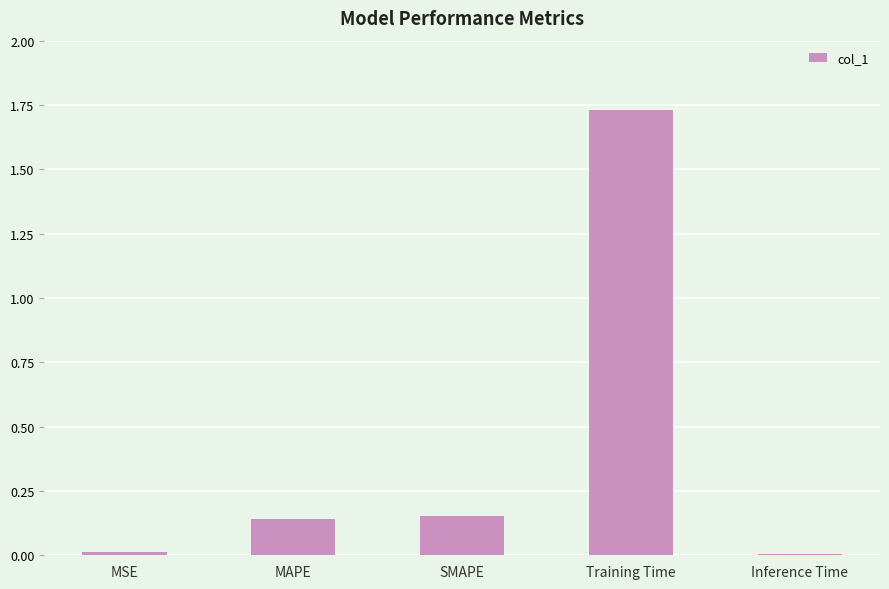

Does the chart contain stacked bars?

No